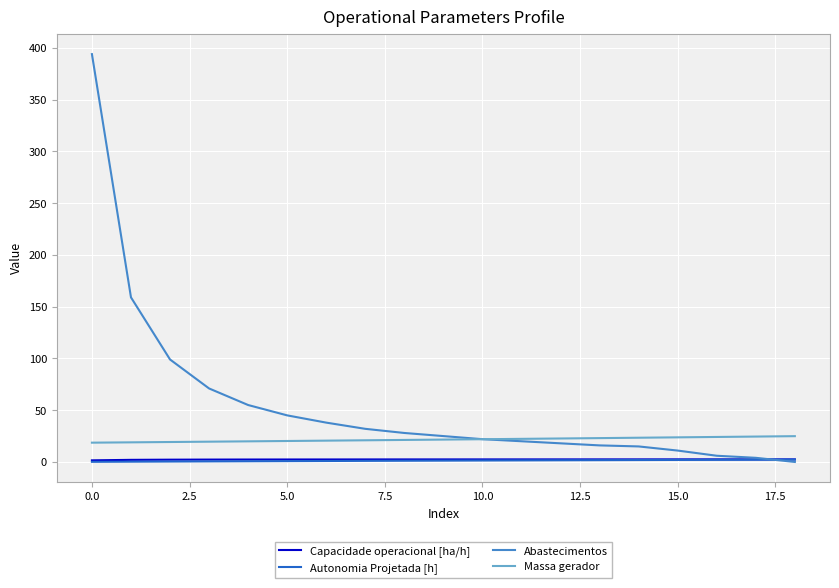

Which series has the largest total across all categories?

Abastecimentos